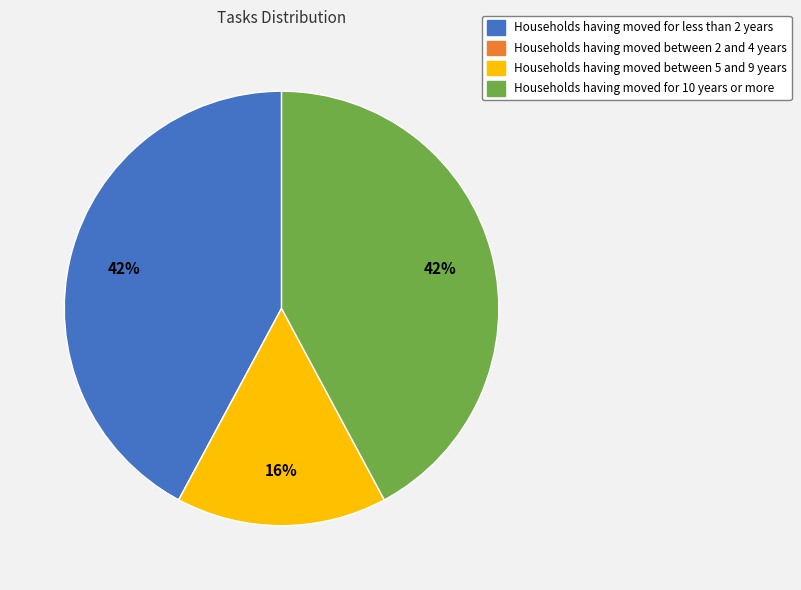

To the nearest percent, what is the average slice percentage?

25%